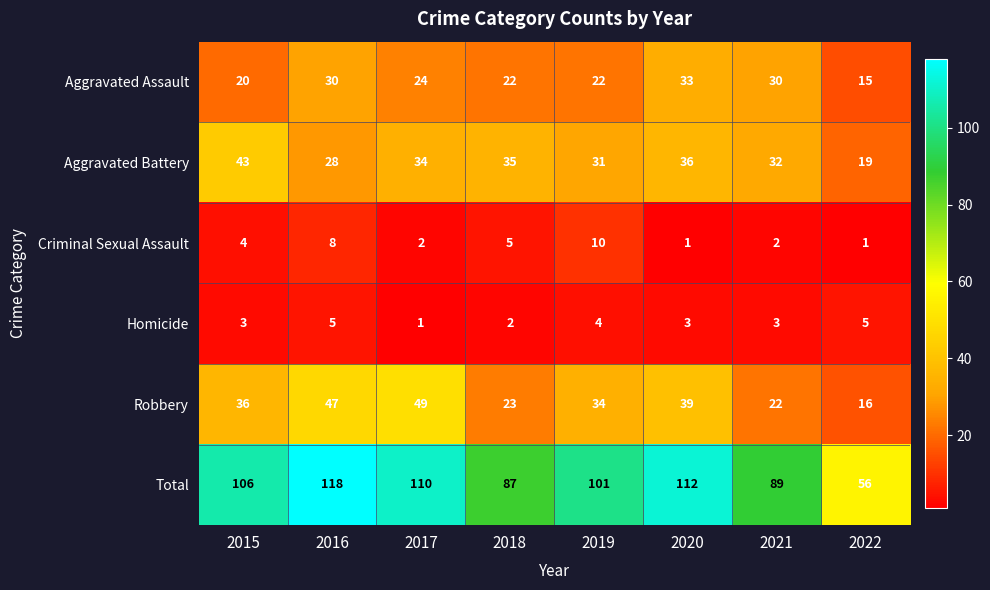

What is the maximum value shown in the chart?

118